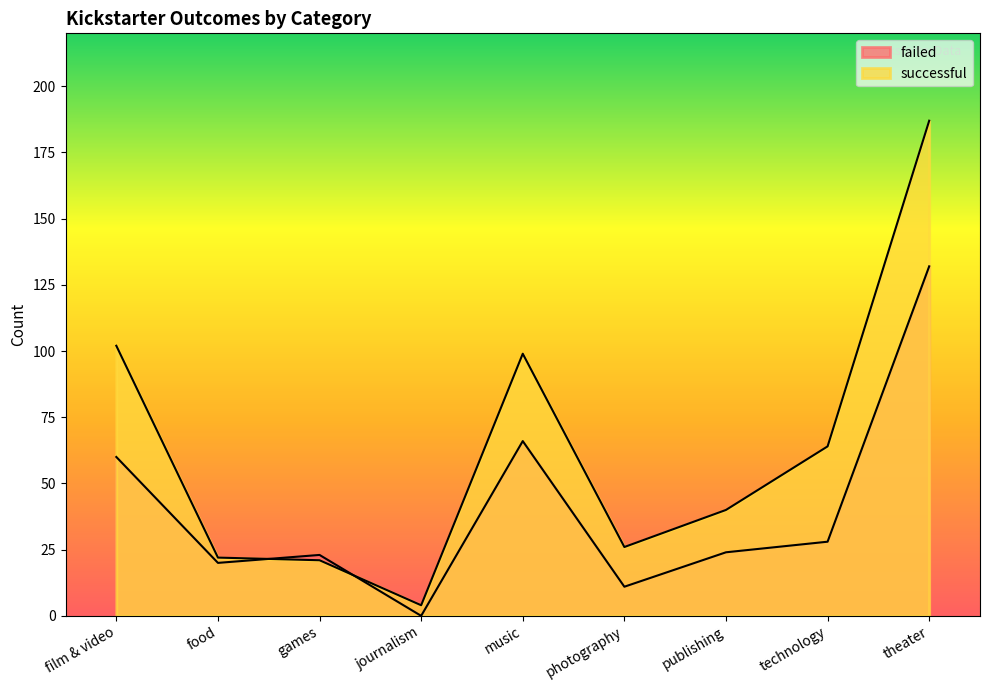

The value of failed at games is 36. True or false?

False